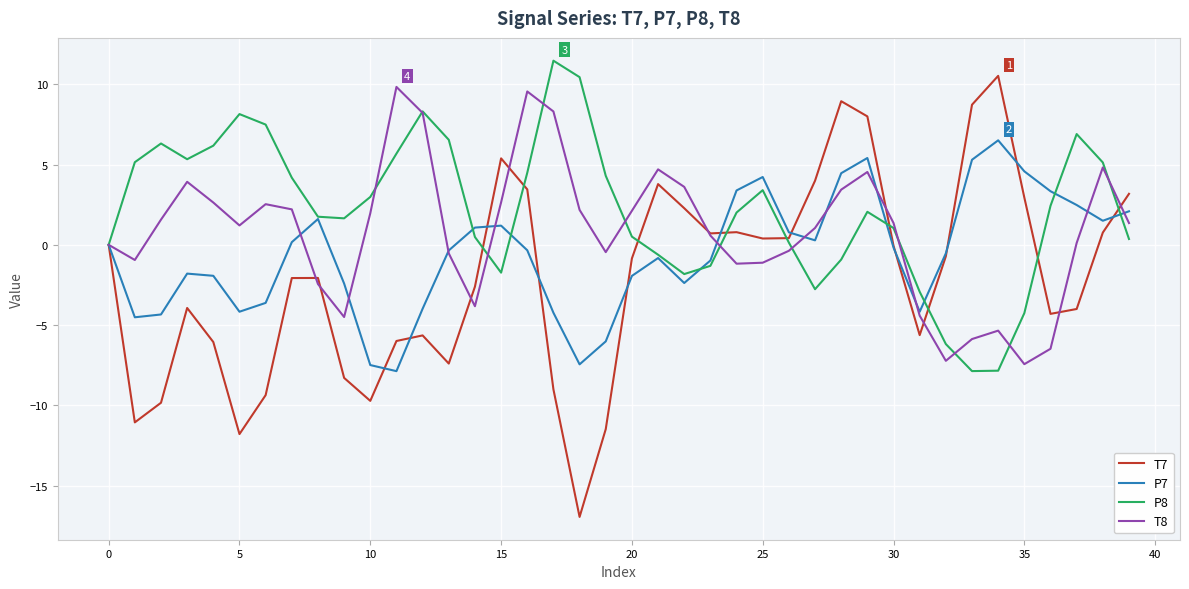

How many categories are shown in the chart?

40